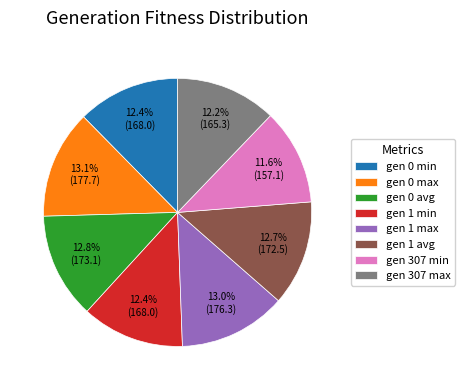

What is the smallest slice in the pie chart?

gen 307 min